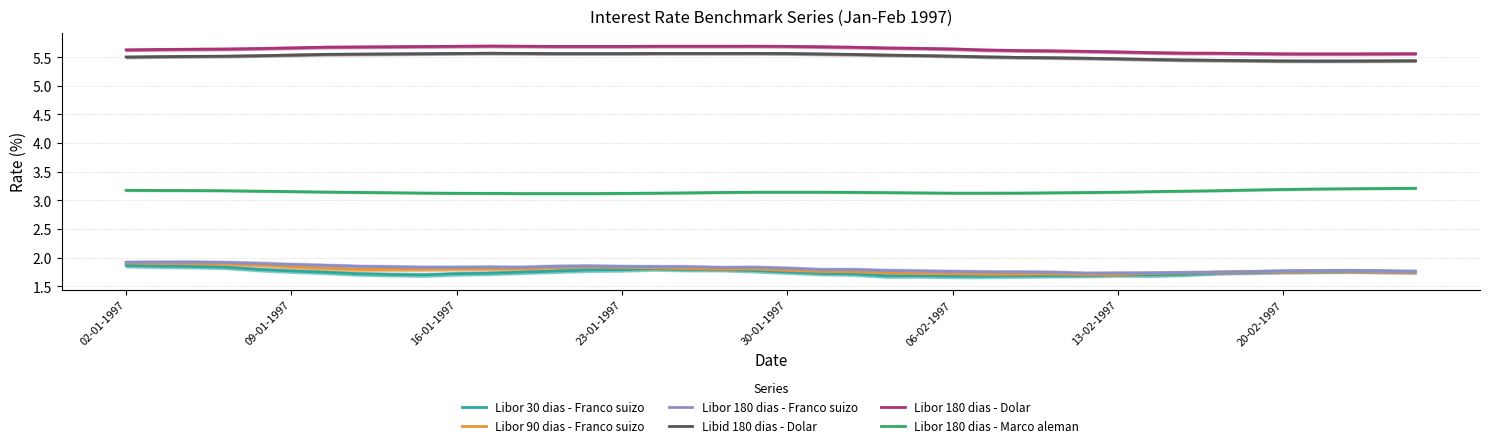

At which category is the sum across all series the highest?

02-01-1997